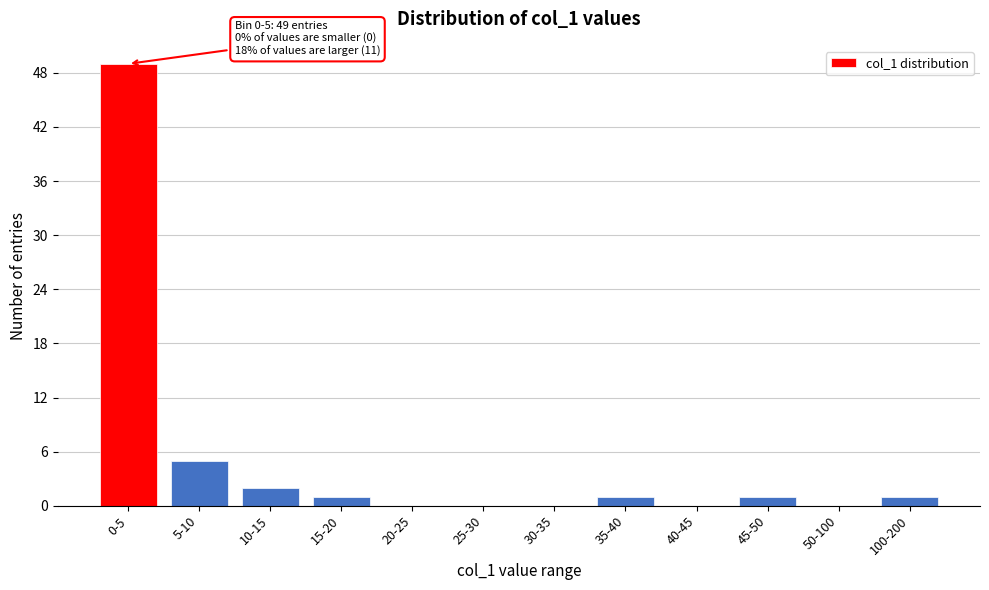

Reading left to right, extract all data points from this chart.

0-5=49	5-10=5	10-15=2	15-20=1	20-25=0	25-30=0	30-35=0	35-40=1	40-45=0	45-50=1	50-100=0	100-200=1